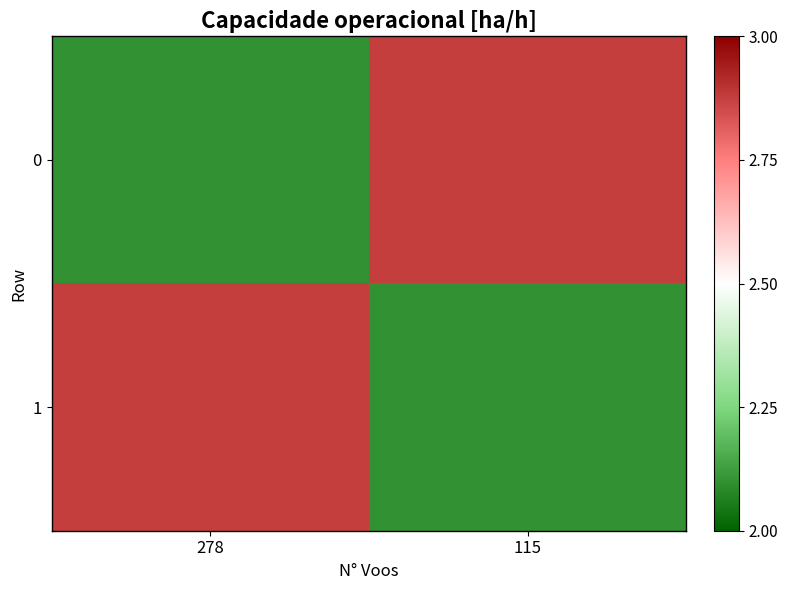

List the series in order of their peak value, highest first.

0, 1